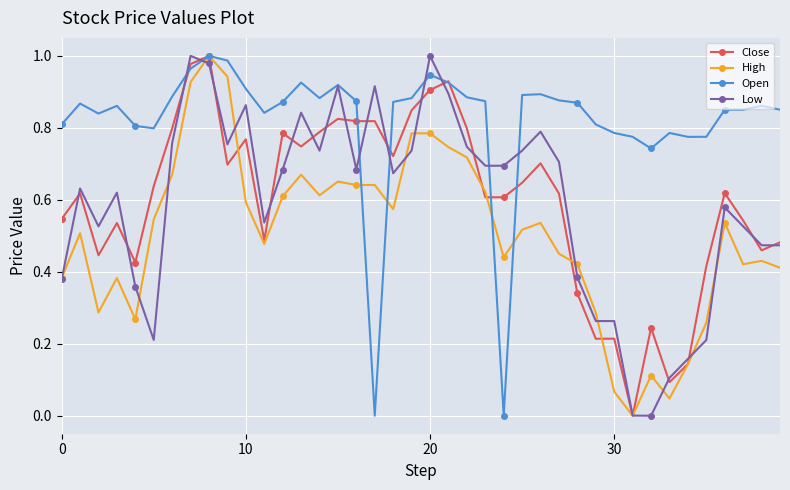

What are all the series names shown in the legend?

Close, High, Open, Low